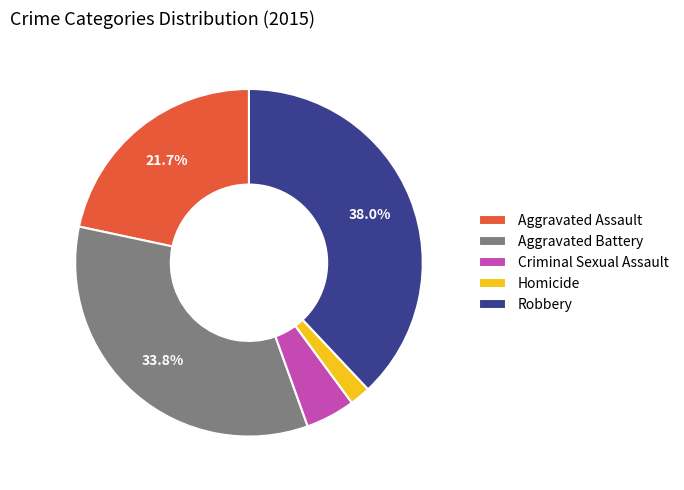

The Criminal Sexual Assault slice represents 16% of the pie. True or false?

False